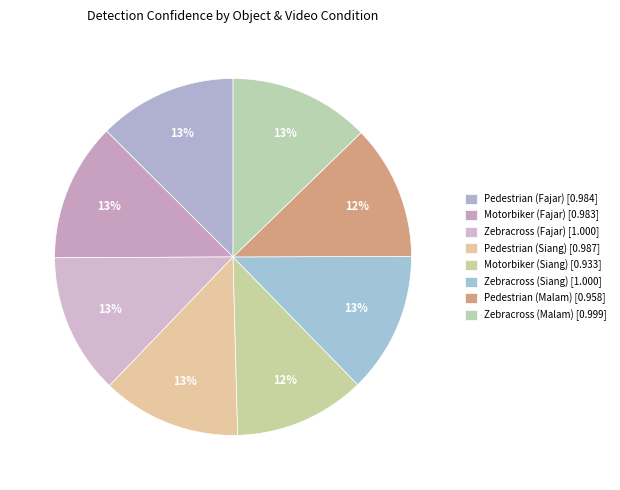

To the nearest percent, what is the difference between the largest and smallest slice percentages?

1%